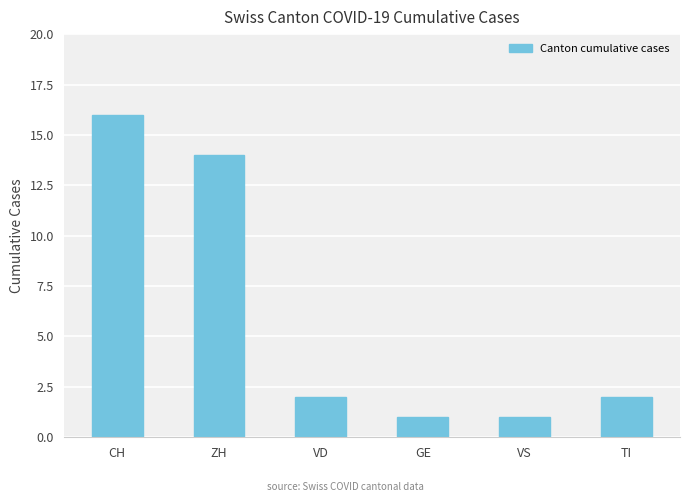

True or false: the data shows 3 at TI.

False